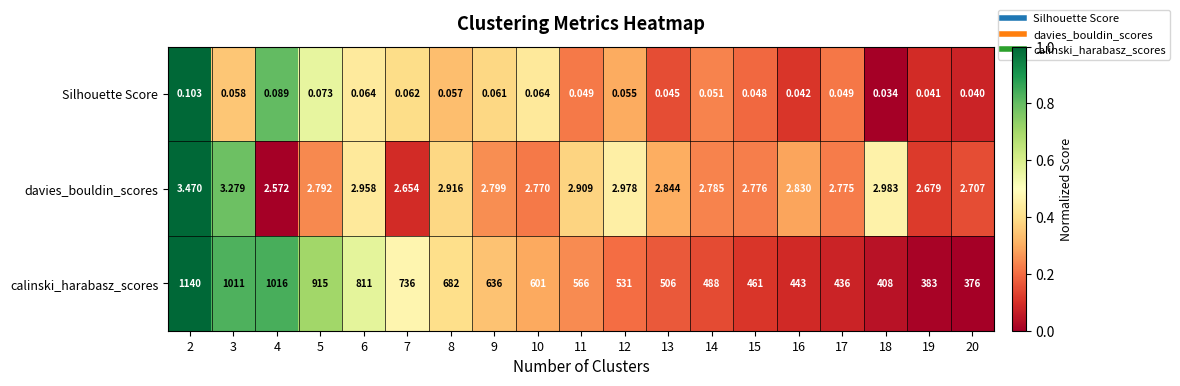

At 20, list the series in order from smallest to largest.

Silhouette Score, davies_bouldin_scores, calinski_harabasz_scores